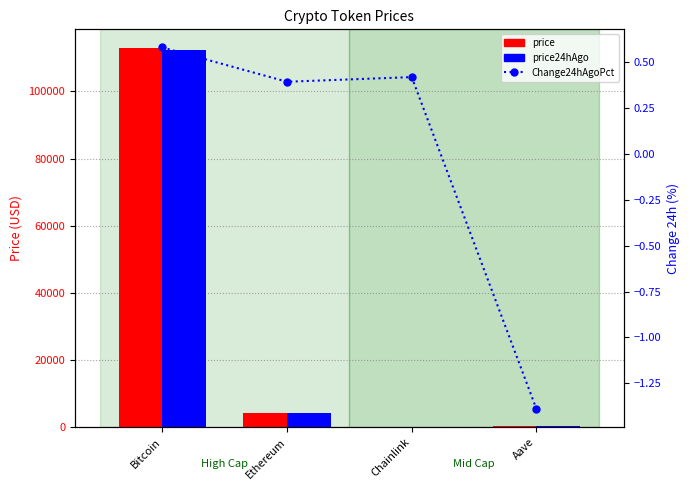

What is the label of the 2nd bar from the left?

Ethereum